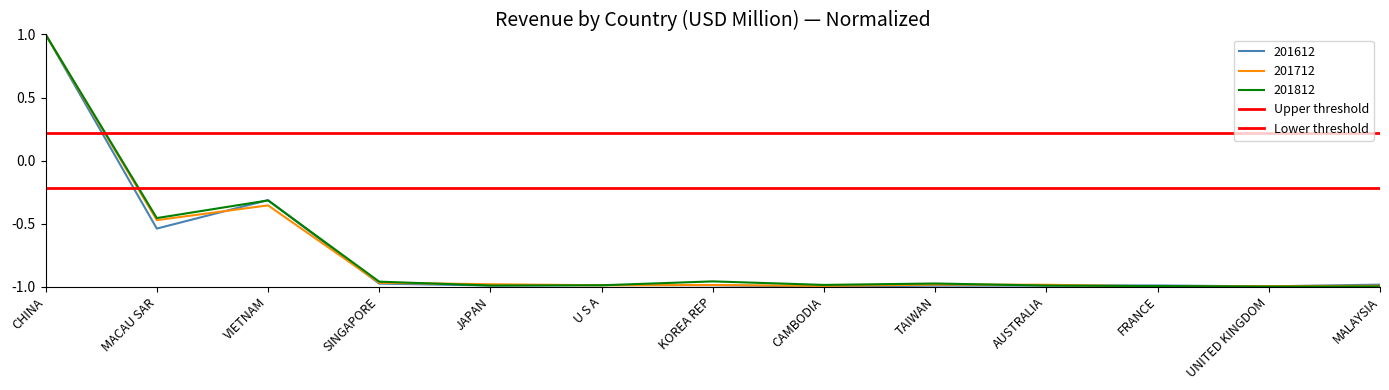

Which series has the largest total across all categories?

Upper threshold